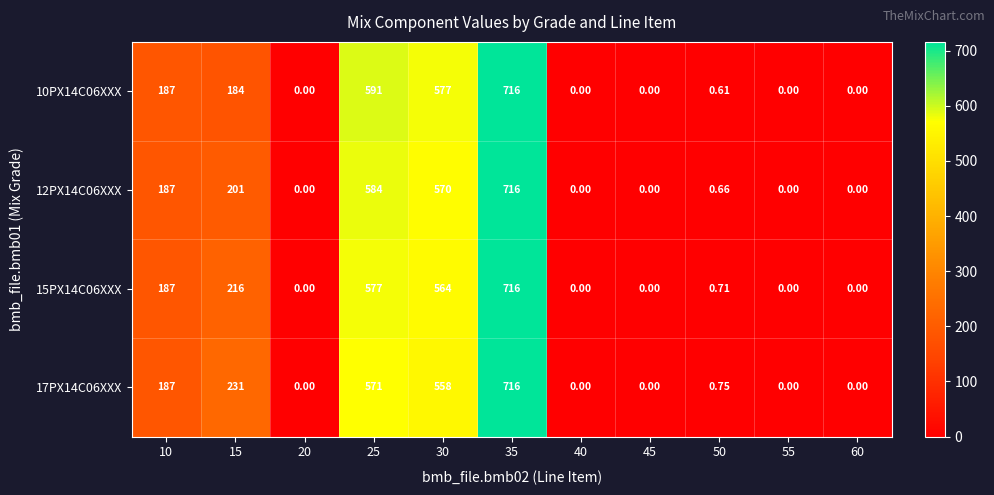

How many data points in 15PX14C06XXX are above 0?

6